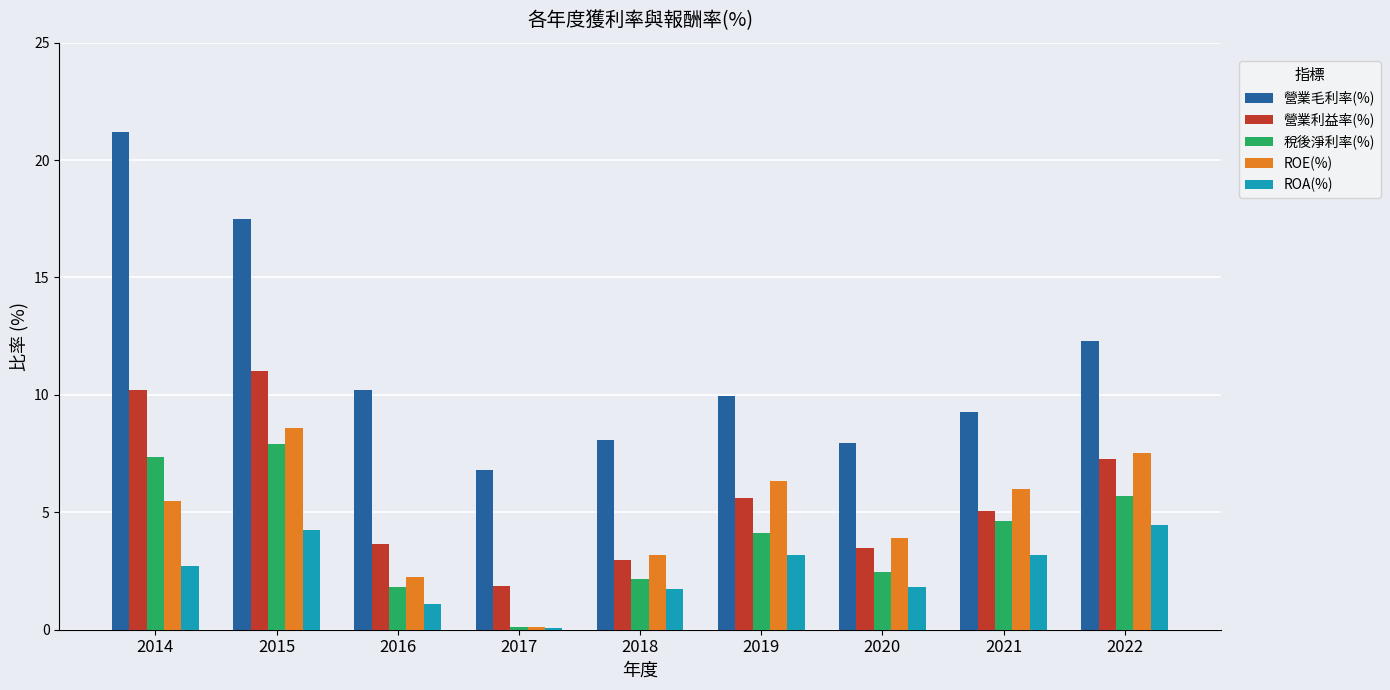

Does the chart contain stacked bars?

No